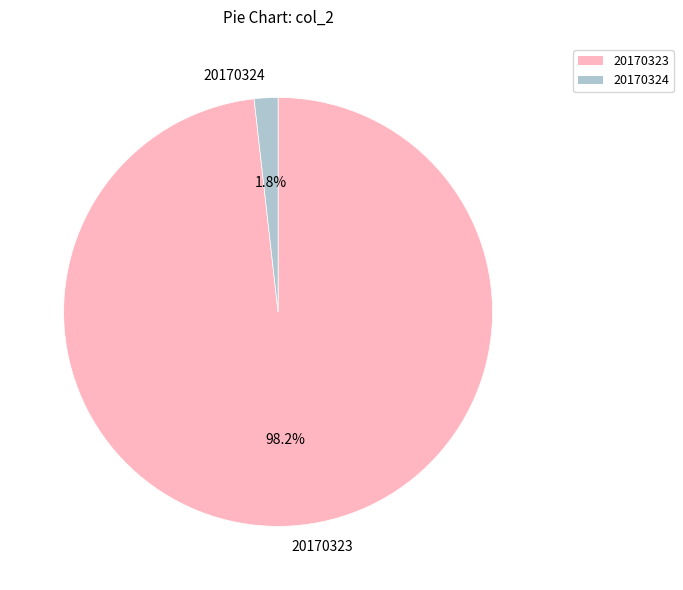

What is the total percentage of 20170323 and 20170324?

100.0%